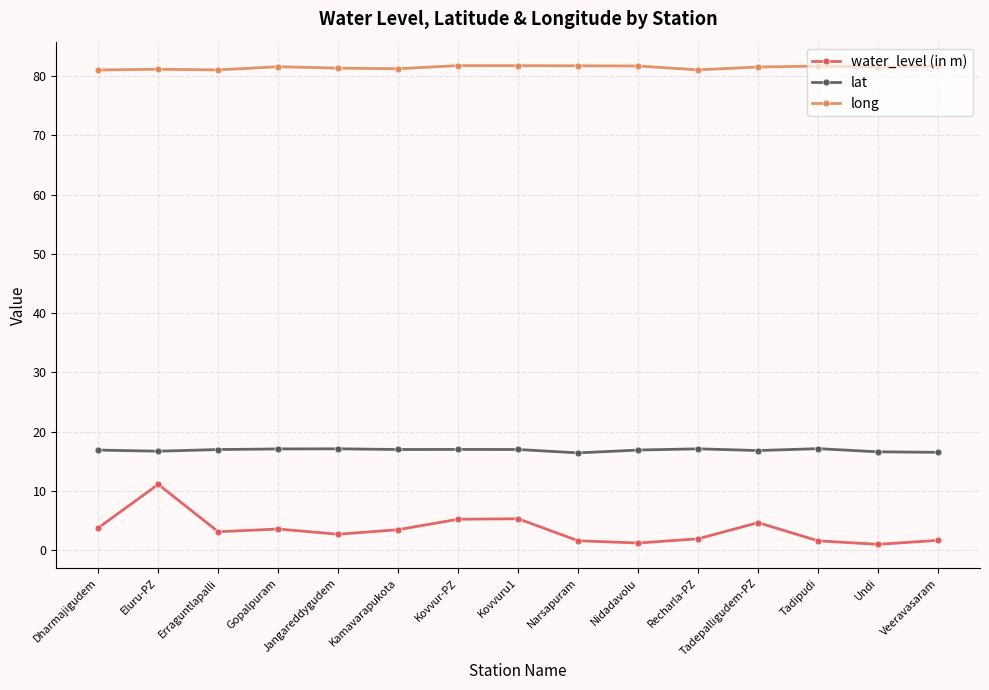

Rank the series at Kamavarapukota from highest to lowest value.

long, lat, water_level (in m)